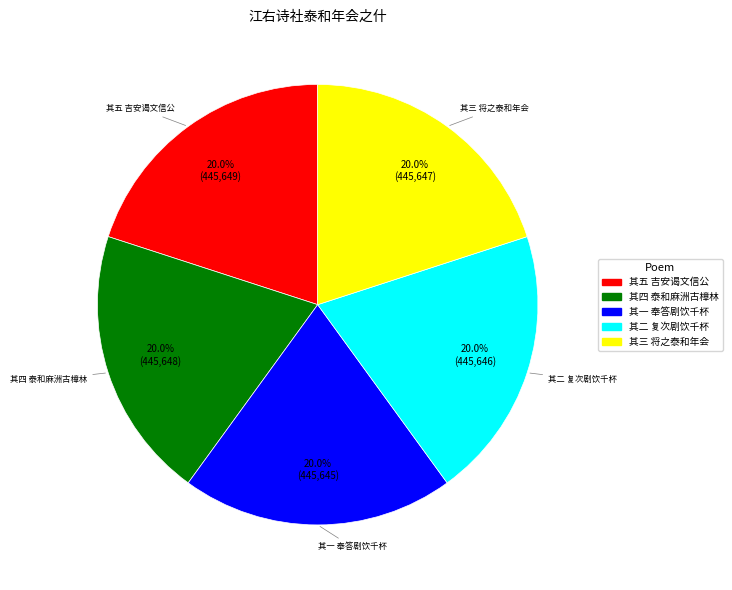

What percentage do 其四 泰和麻洲古樟林 and 其二 复次剧饮千杯 together represent?

40.0%